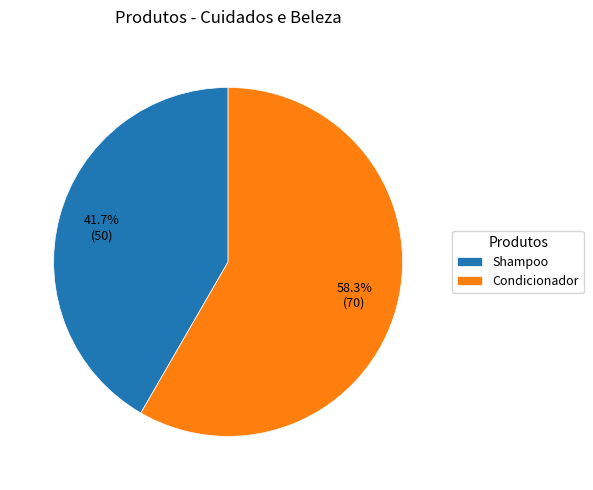

Rank the categories by value from lowest to highest.

Shampoo, Condicionador